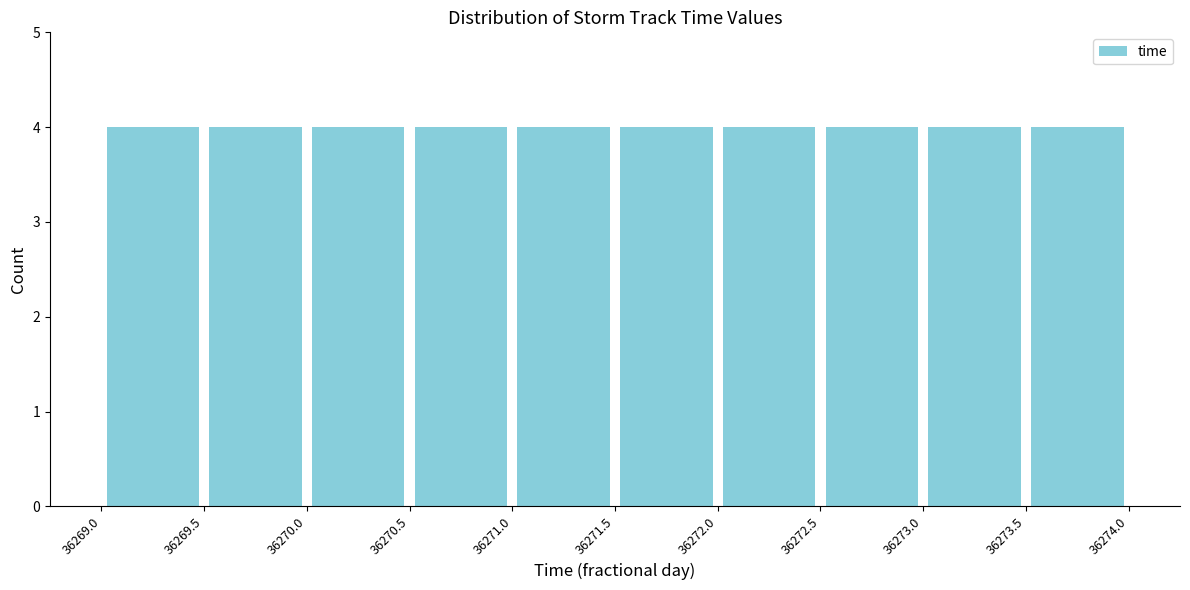

Reading left to right, transcribe this chart: for each bar, give the range it covers on the x-axis and its height. The values are not printed on the chart, so give them approximately, as read against the axis.

36269.0 to 36269.5: 4
36269.5 to 36270.0: 4
36270.0 to 36270.5: 4
36270.5 to 36271.0: 4
36271.0 to 36271.5: 4
36271.5 to 36272.0: 4
36272.0 to 36272.5: 4
36272.5 to 36273.0: 4
36273.0 to 36273.5: 4
36273.5 to 36274.0: 4